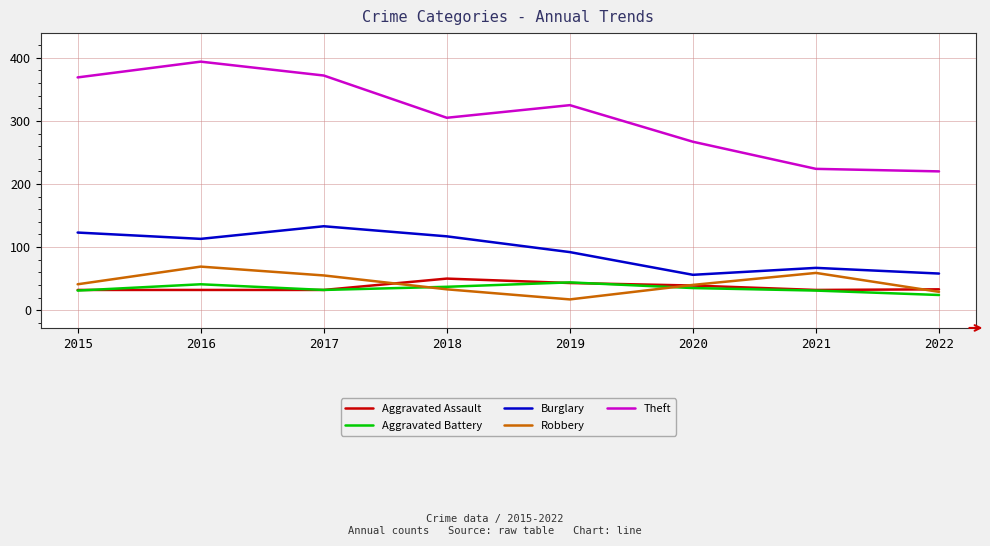

What is the difference between the highest and lowest values at 2019?

308